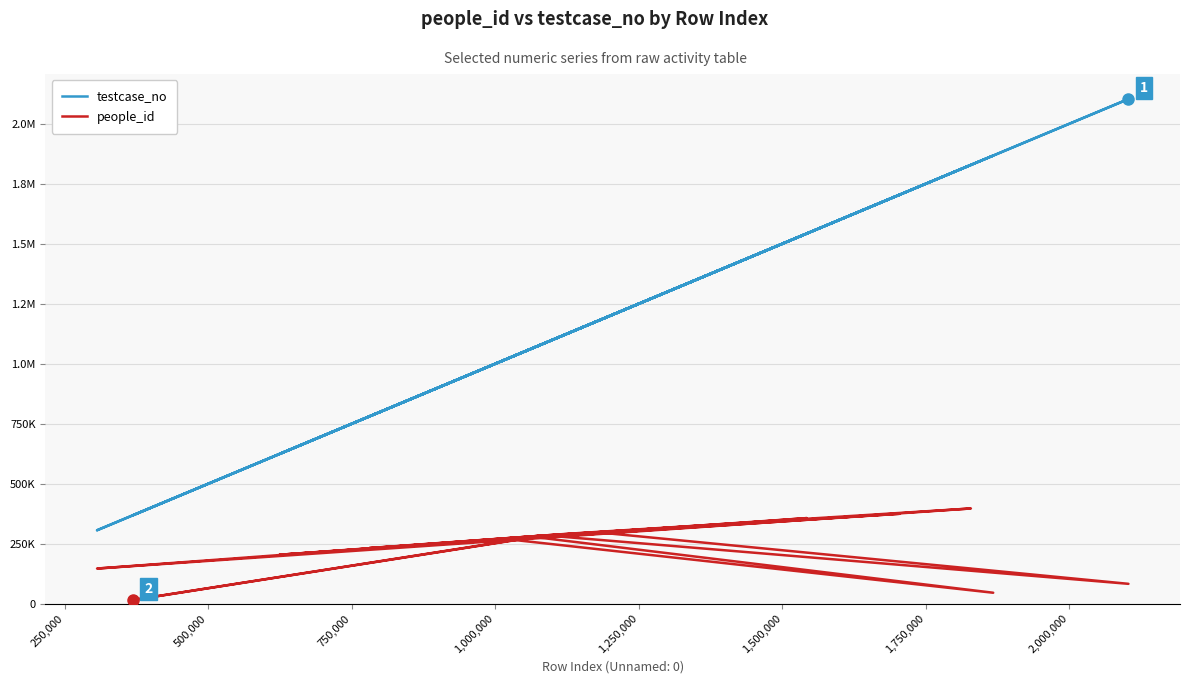

What is the difference between the second highest and minimum values in the testcase_no series?

1560868